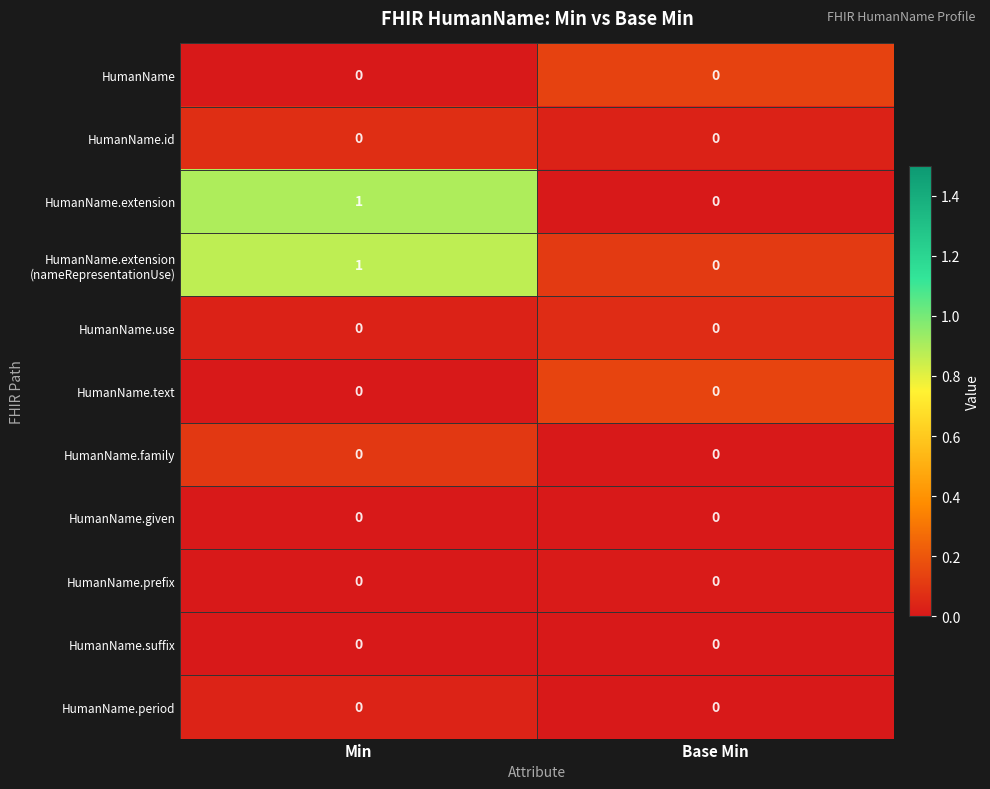

Is it true that HumanName.given equals 0 at Min?

True